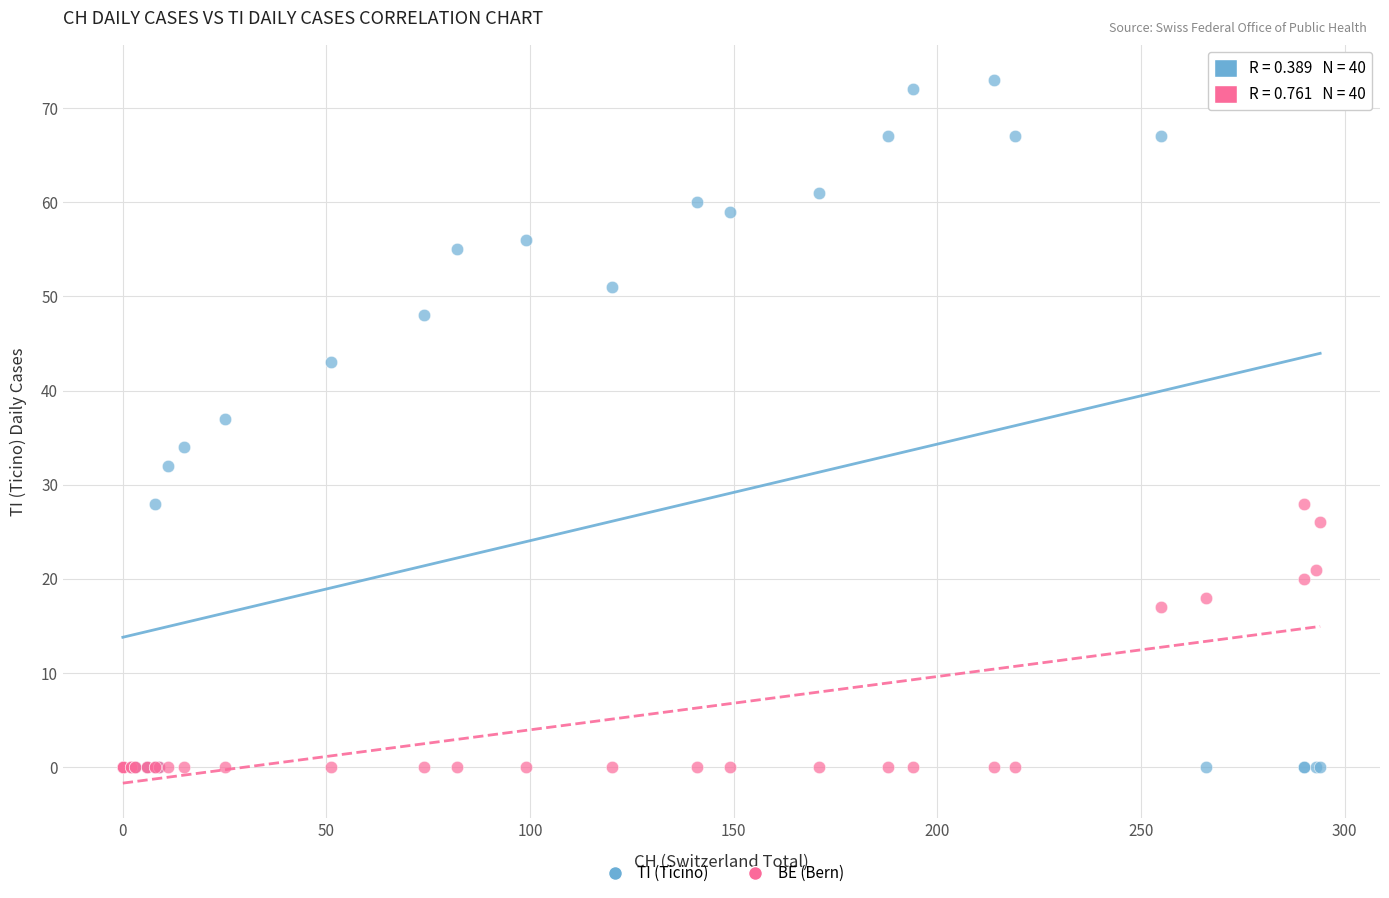

Which series contains the highest Y value?

TI (Ticino)